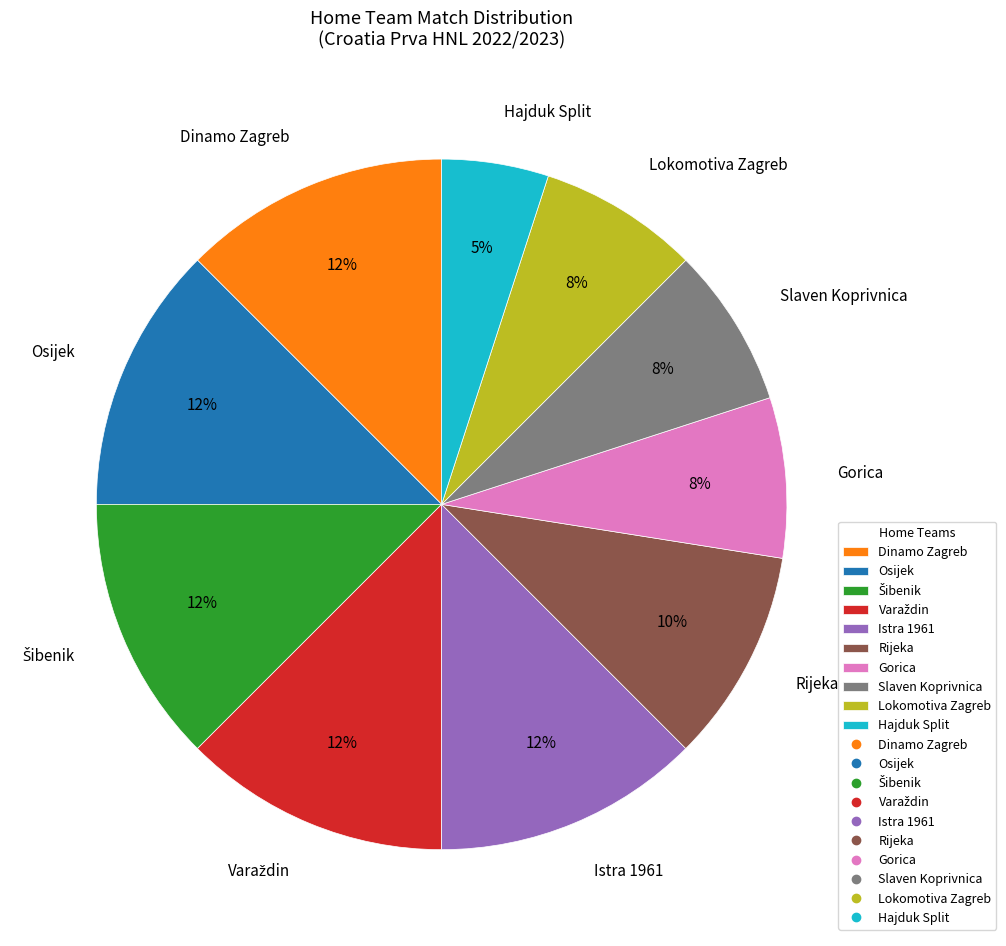

Does Lokomotiva Zagreb account for over 50% of the chart?

No